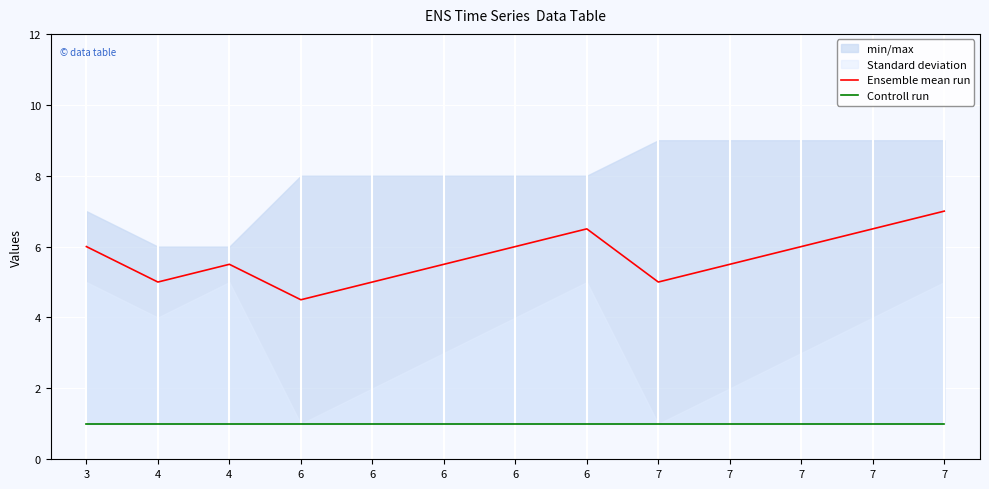

Is it true that Ensemble mean run equals 6.5 at 6?

True